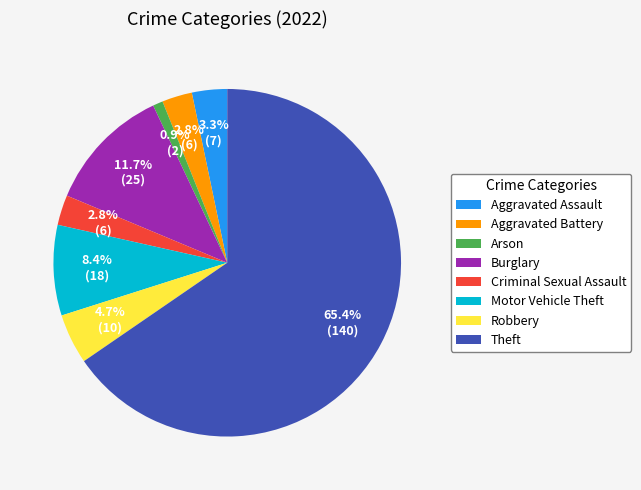

True or false: Aggravated Assault accounts for 3% of the total.

True